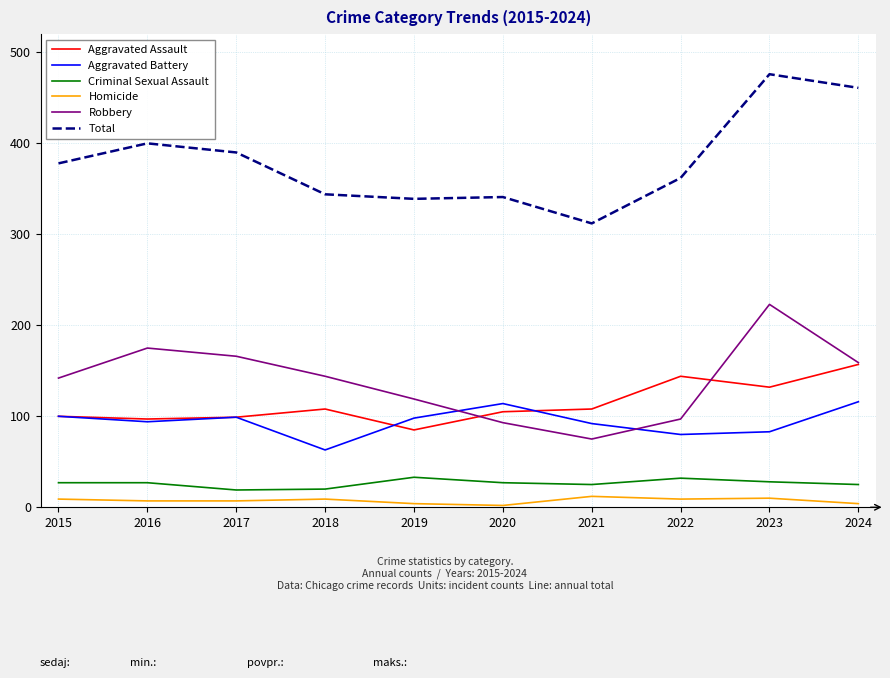

True or false: Total and Robbery intersect in this chart.

False